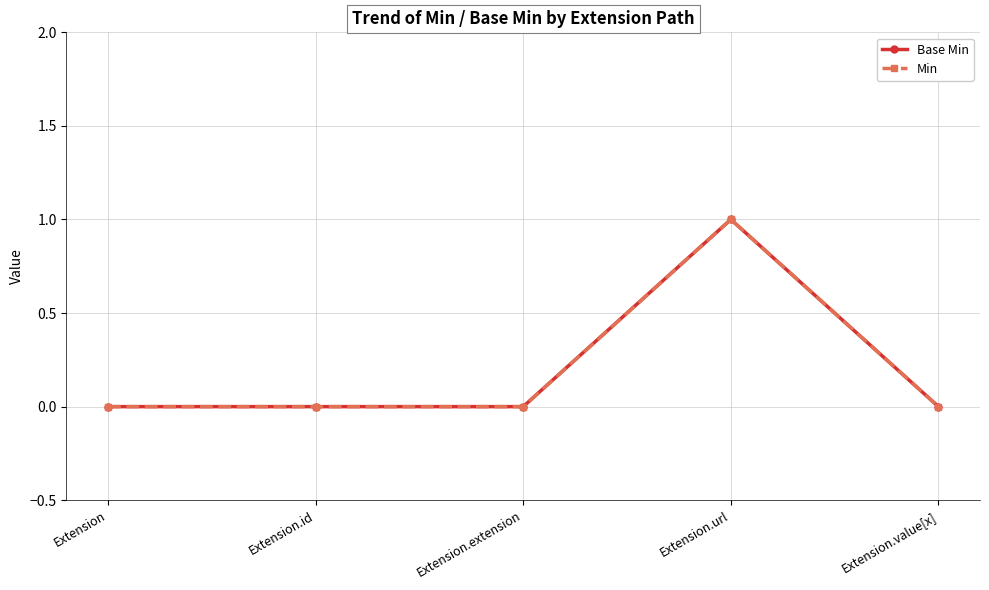

Reading left to right, extract all data points from this chart.

Base Min: 0	0	0	1	0
Min: 0	0	0	1	0